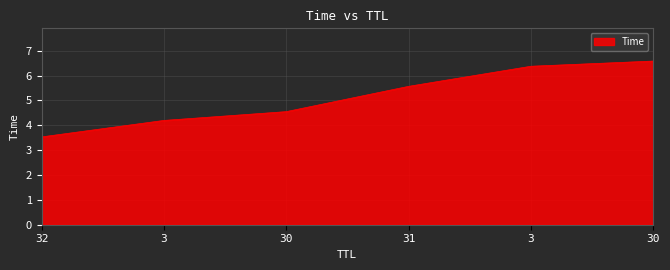

Which has a higher value, 3 or 3?

3